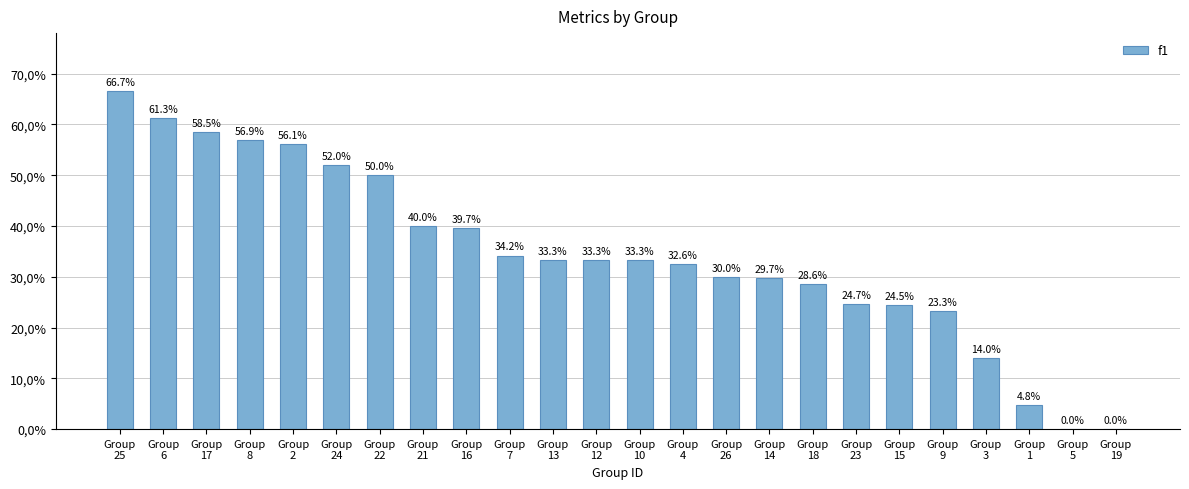

What value does the data have at Group
24?

0.5